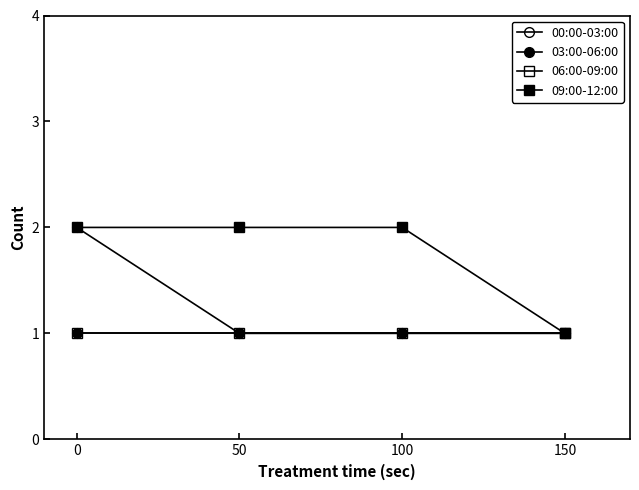

Is this an area chart (filled region under the line)?

No